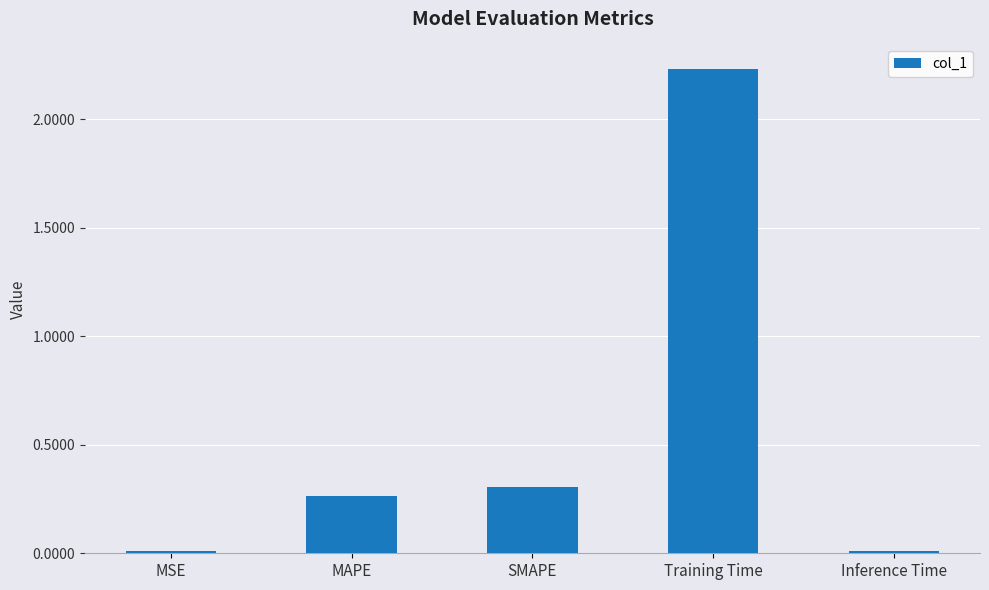

How many bars are there in total?

5